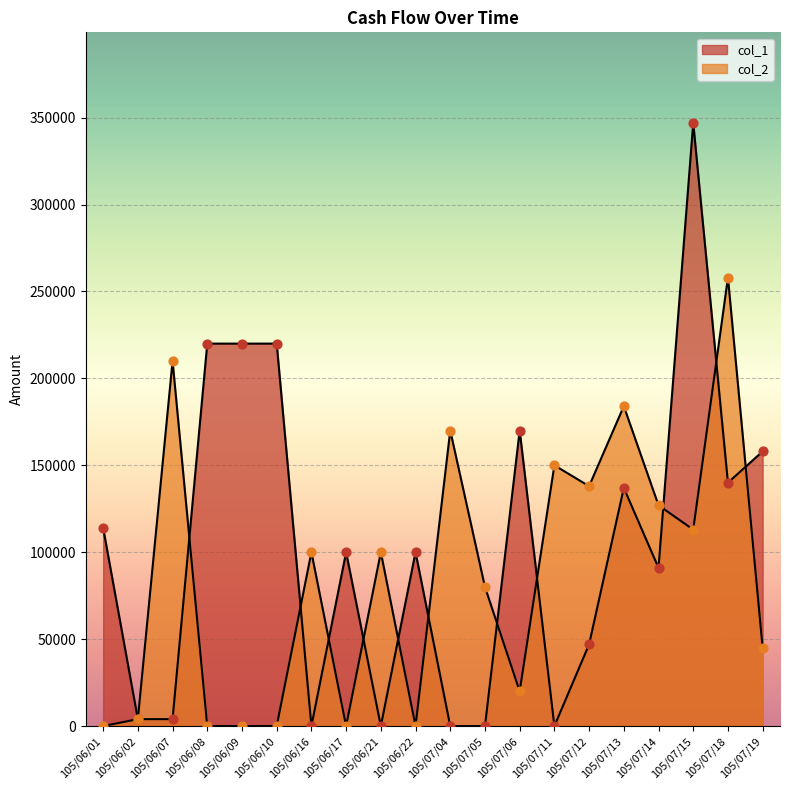

What are all the series names shown in the legend?

col_1, col_2